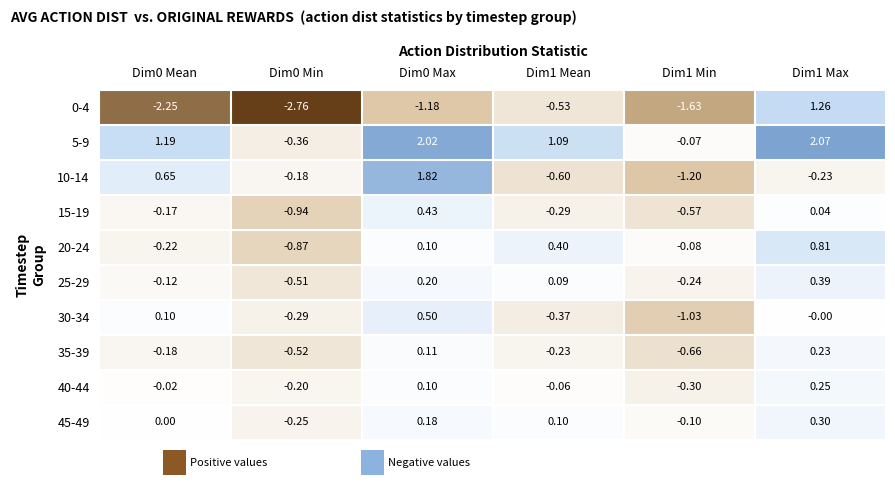

Is the value of 35-39 at Dim1 Mean greater than the value of 25-29 at Dim1 Mean?

No